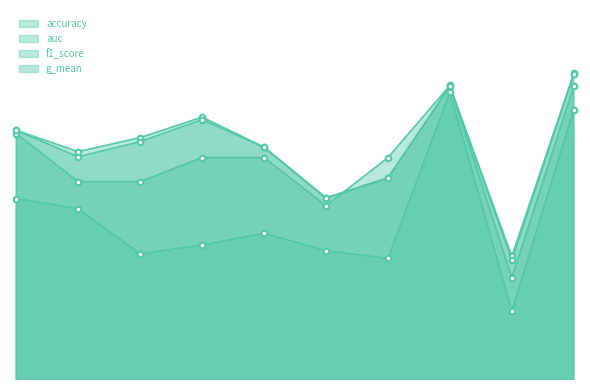

What is the difference between the maximum and minimum values in the g_mean series?

0.1